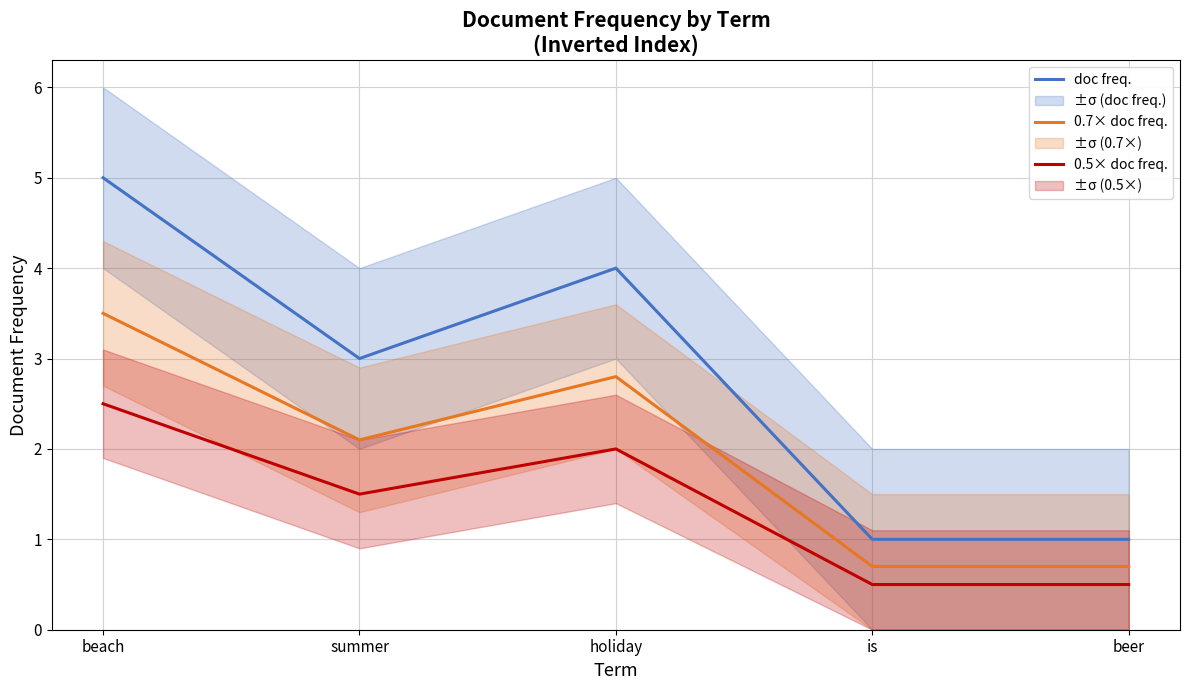

What is the spread (max minus min) of values at is?

0.5